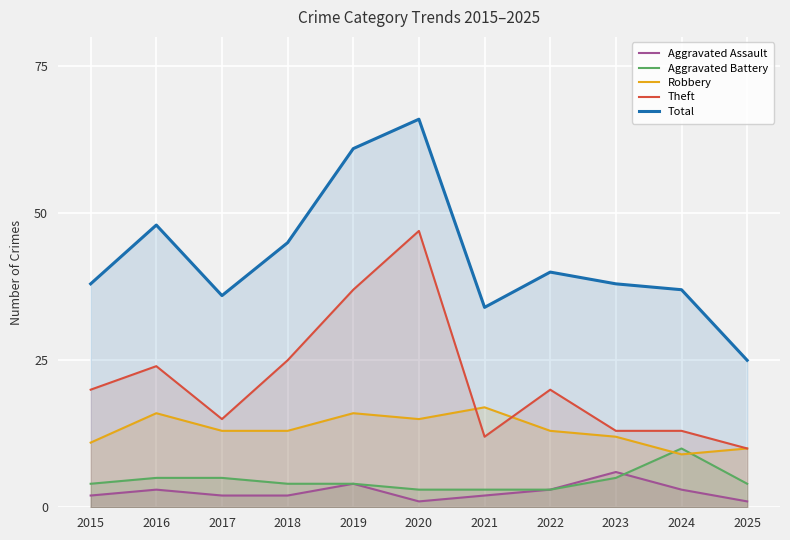

True or false: Aggravated Assault and Total cross at least once.

False